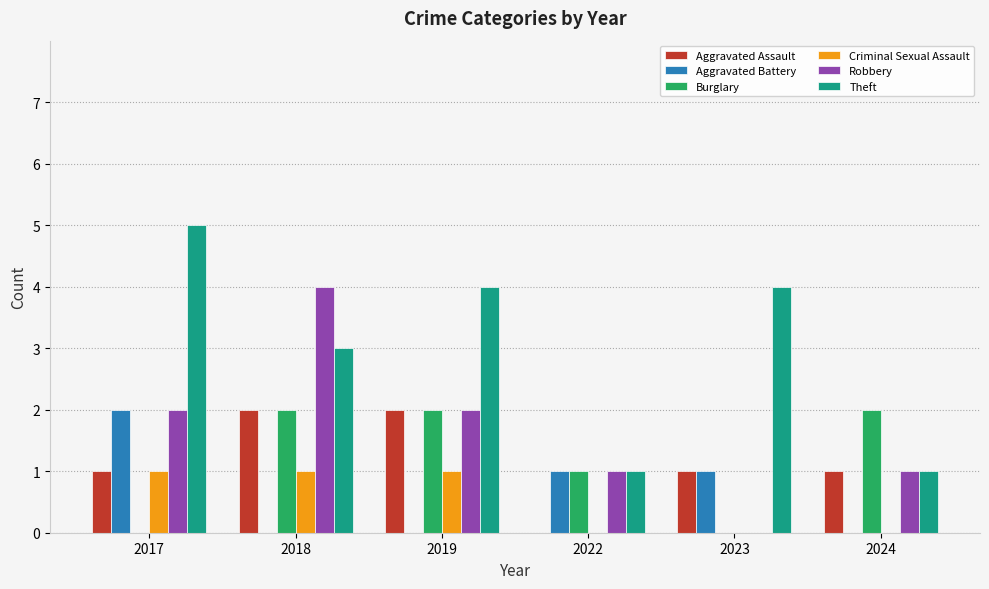

What is the average value of the Aggravated Assault series?

1